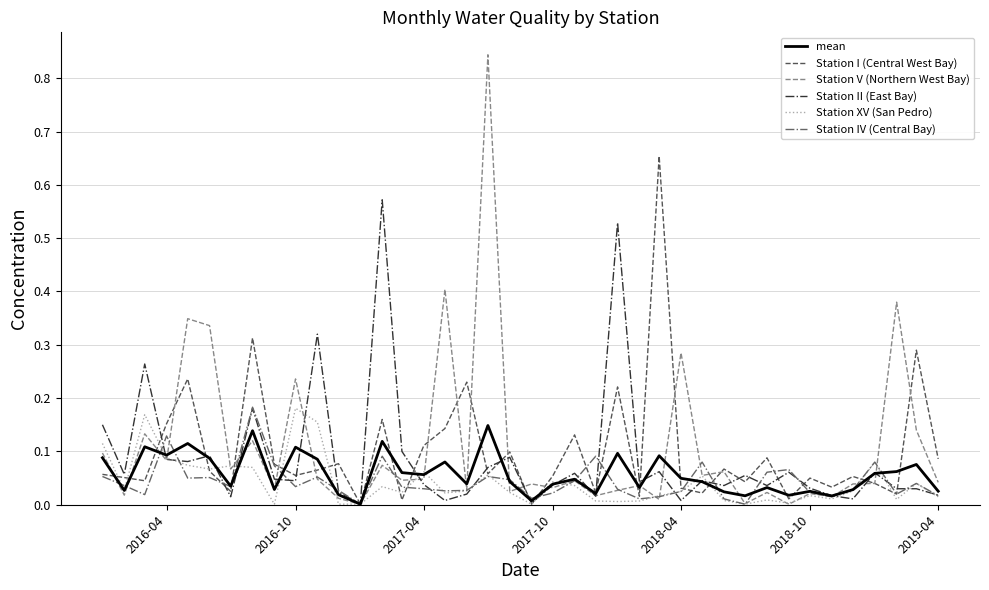

Which series has the largest range (max minus min)?

Station V (Northern West Bay)